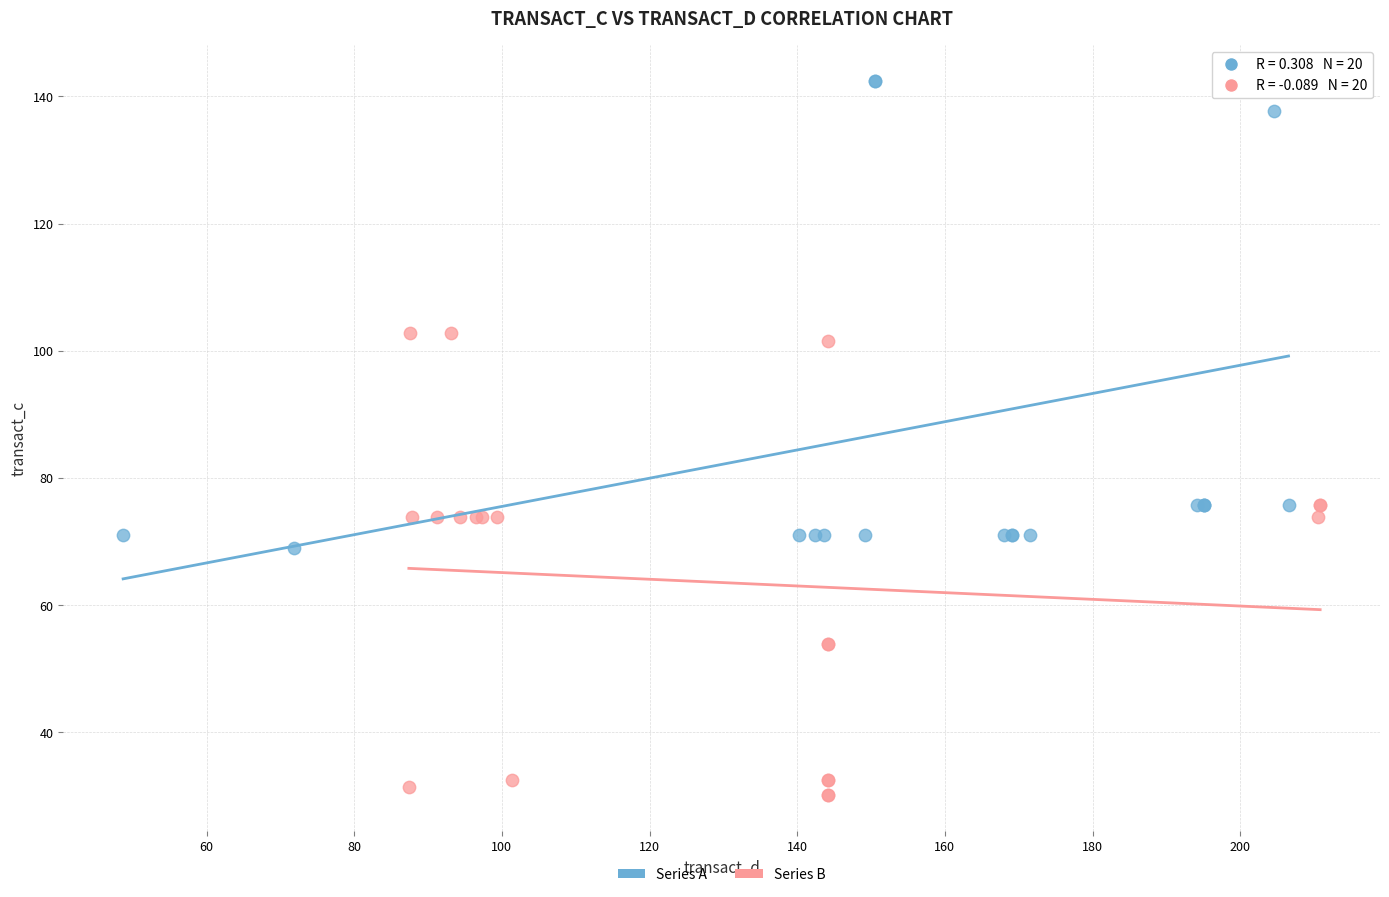

Which series reaches the maximum Y coordinate?

Series A